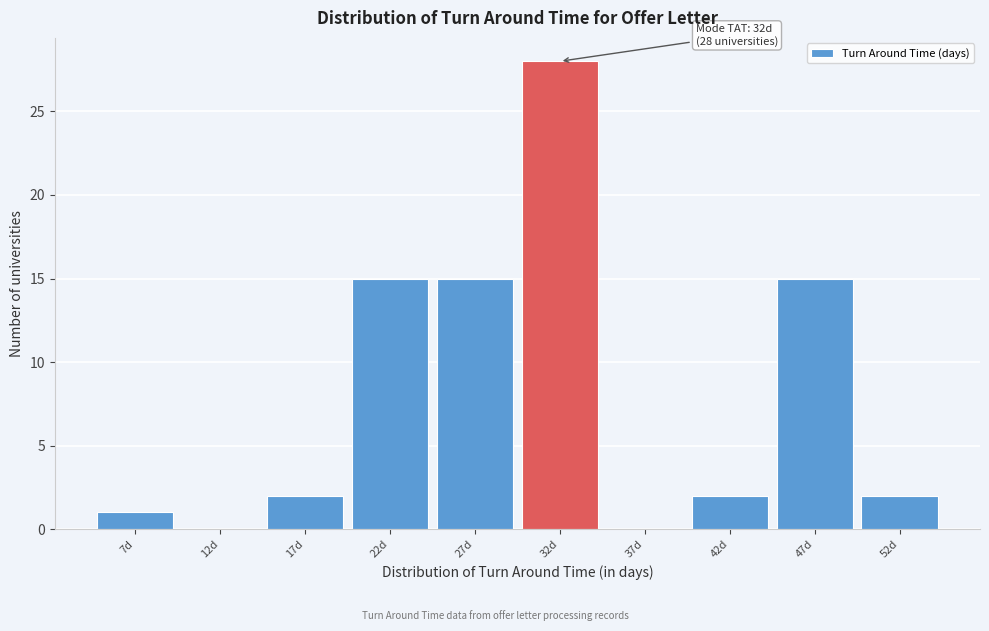

Which range on the x-axis has the tallest bar?

29.5 to 34.5